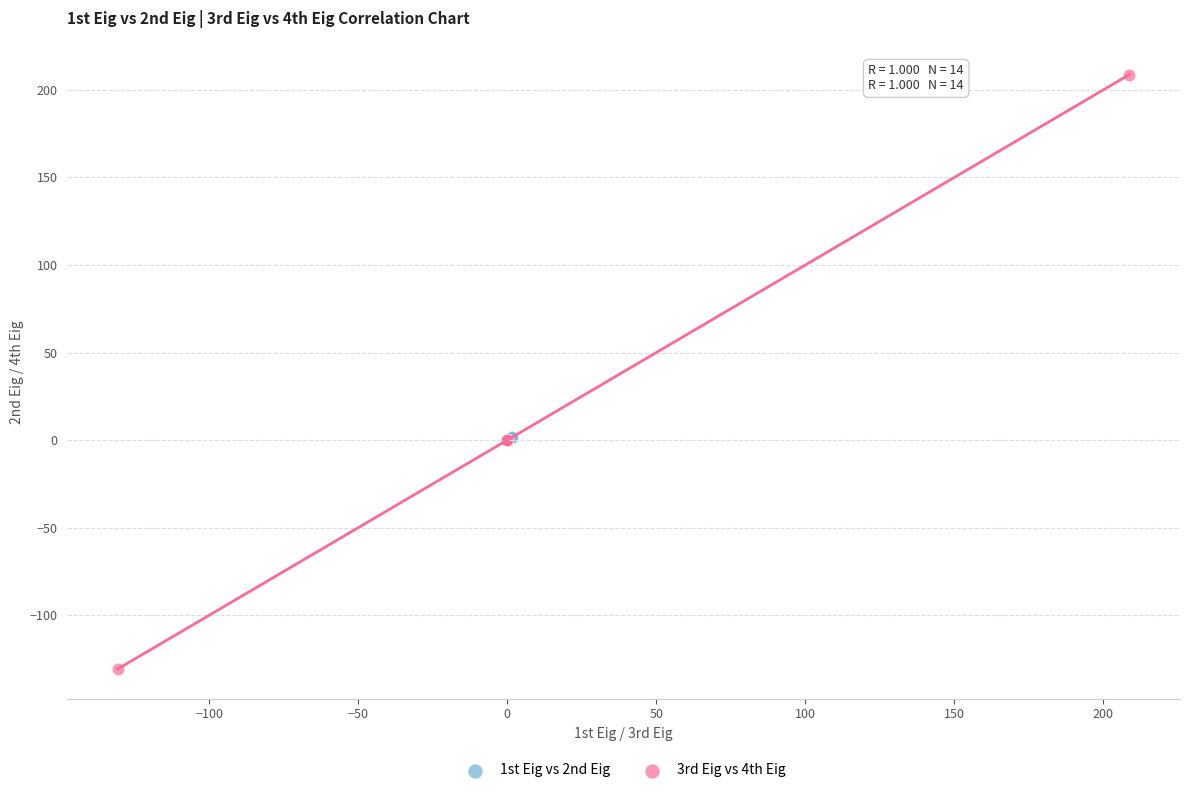

Which series contains the lowest Y value?

3rd Eig vs 4th Eig